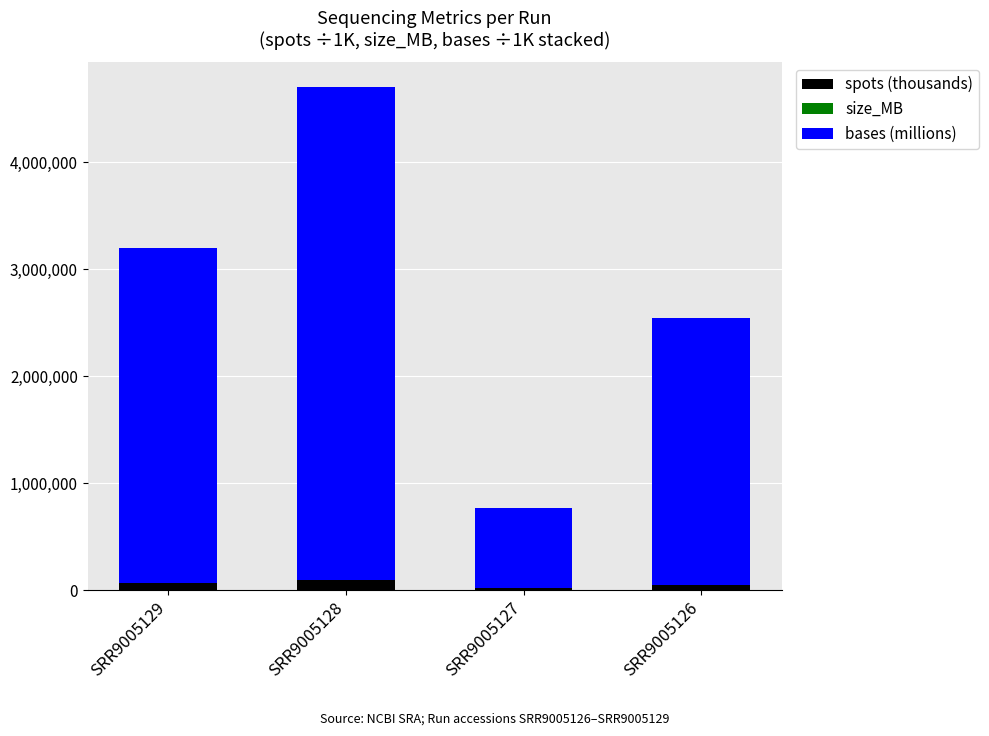

Does the chart contain stacked bars?

Yes